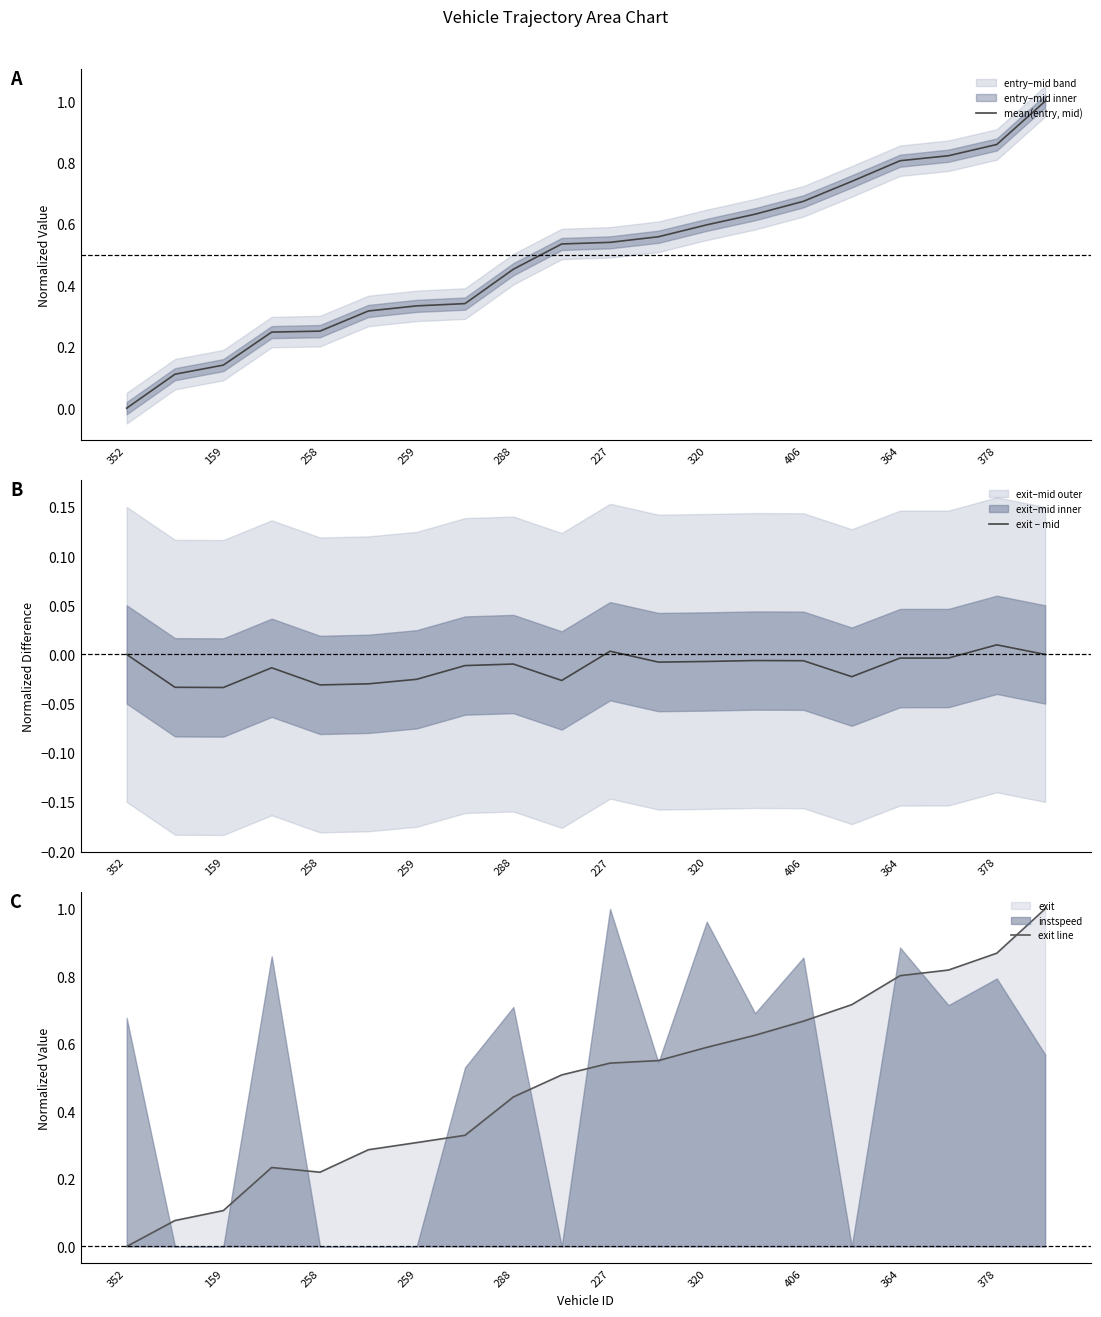

Reading right to left, transcribe all the data shown in this chart.

mean(entry, mid): 1.0	0.9	0.8	0.8	0.7	0.7	0.6	0.6	0.6	0.5	0.5	0.5	0.3	0.3	0.3	0.3	0.2	0.1	0.1	0.0
exit − mid: 0.0	0.0	-0.0	-0.0	-0.0	-0.0	-0.0	-0.0	-0.0	0.0	-0.0	-0.0	-0.0	-0.0	-0.0	-0.0	-0.0	-0.0	-0.0	0.0
exit line: 1.0	0.9	0.8	0.8	0.7	0.7	0.6	0.6	0.6	0.5	0.5	0.4	0.3	0.3	0.3	0.2	0.2	0.1	0.1	0.0